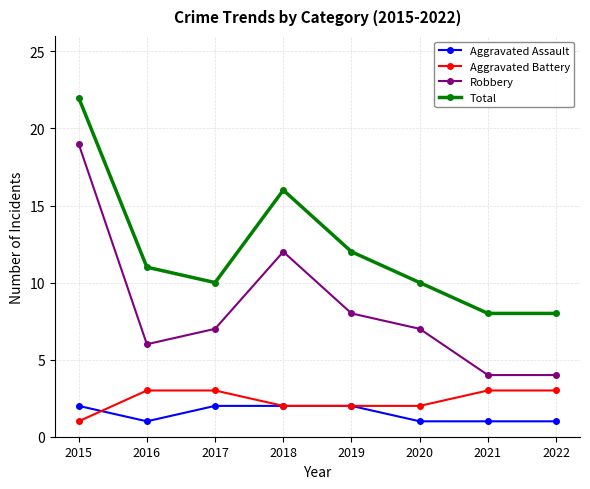

At which label is Total closest to 15?

2018